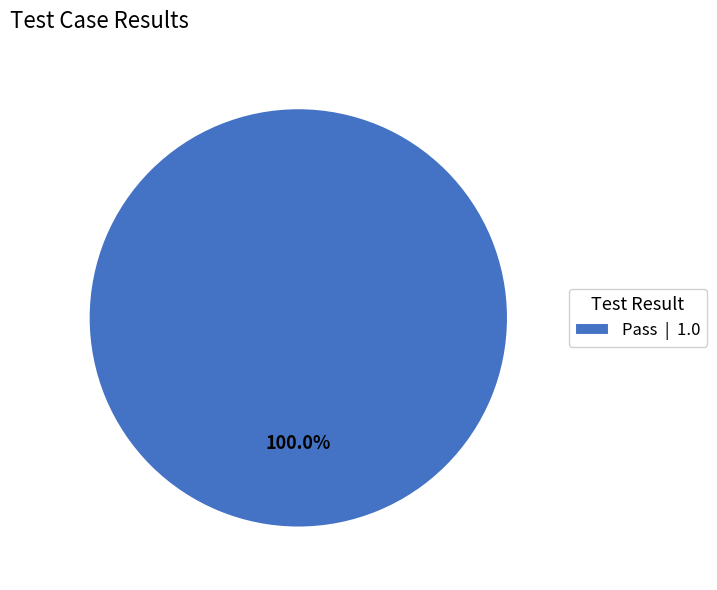

Rank the categories by value from highest to lowest.

Pass | 1.0